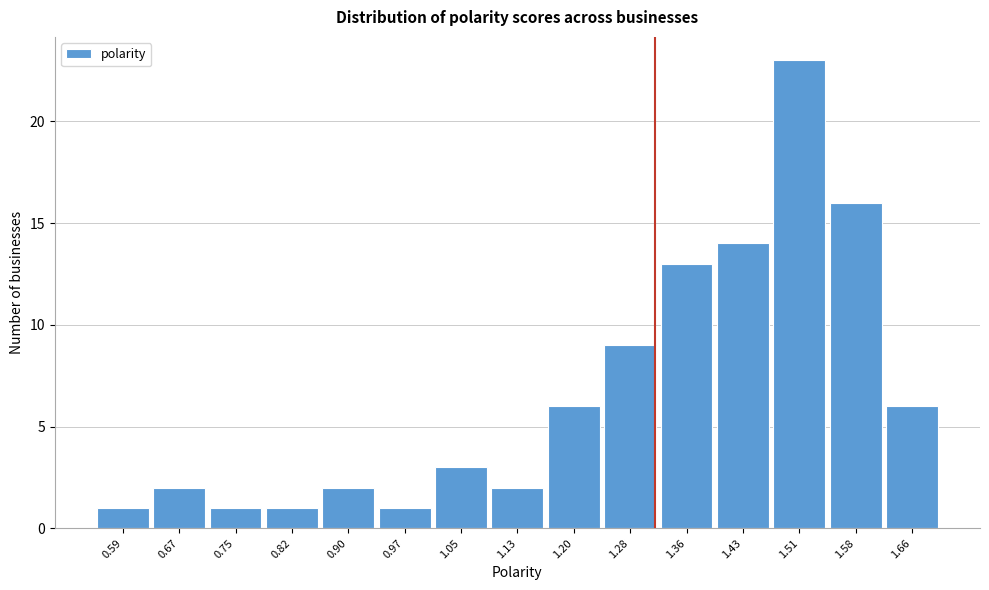

Reading left to right, transcribe all the data shown in this chart.

0.59=1	0.67=2	0.75=1	0.82=1	0.90=2	0.97=1	1.05=3	1.13=2	1.20=6	1.28=9	1.36=13	1.43=14	1.51=23	1.58=16	1.66=6